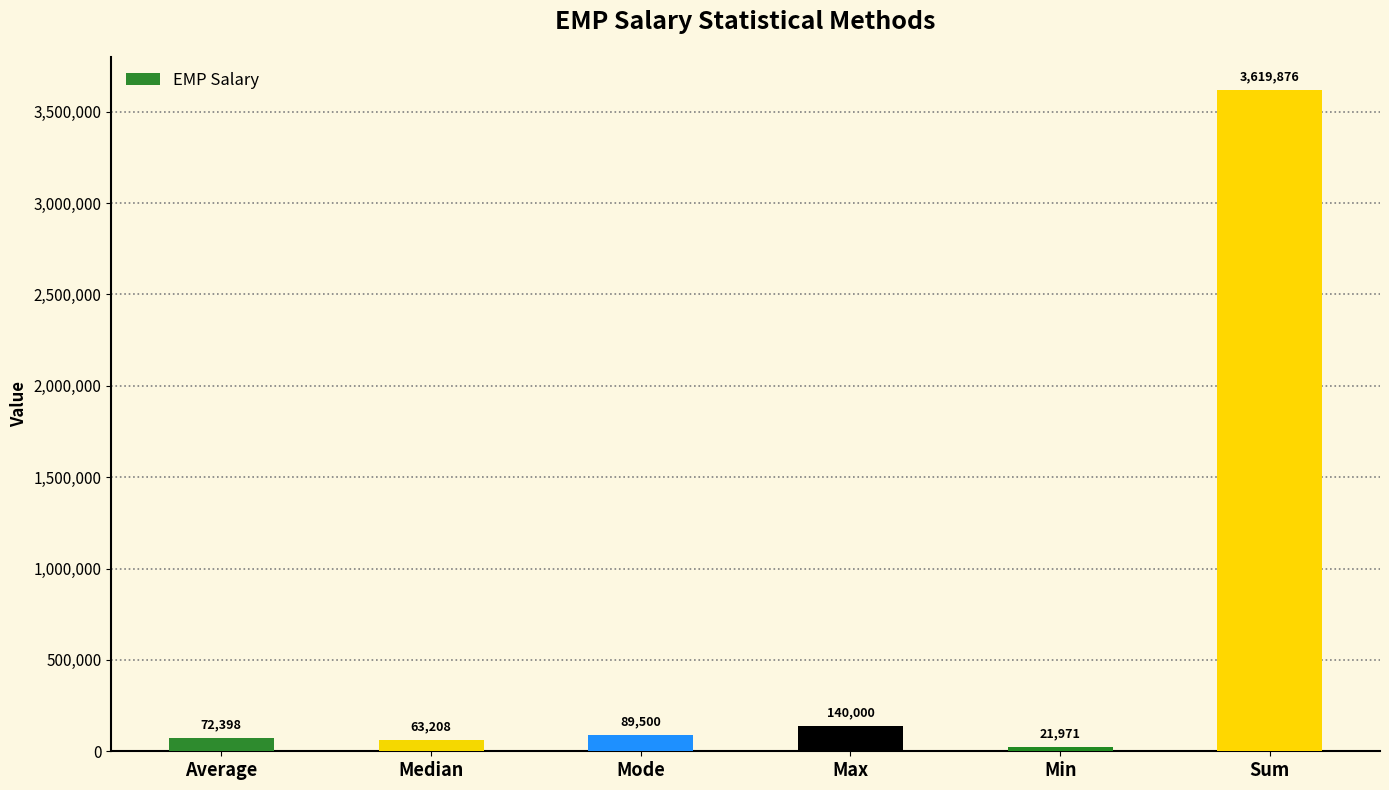

The chart shows a value of 89500.0 at Mode. True or false?

True